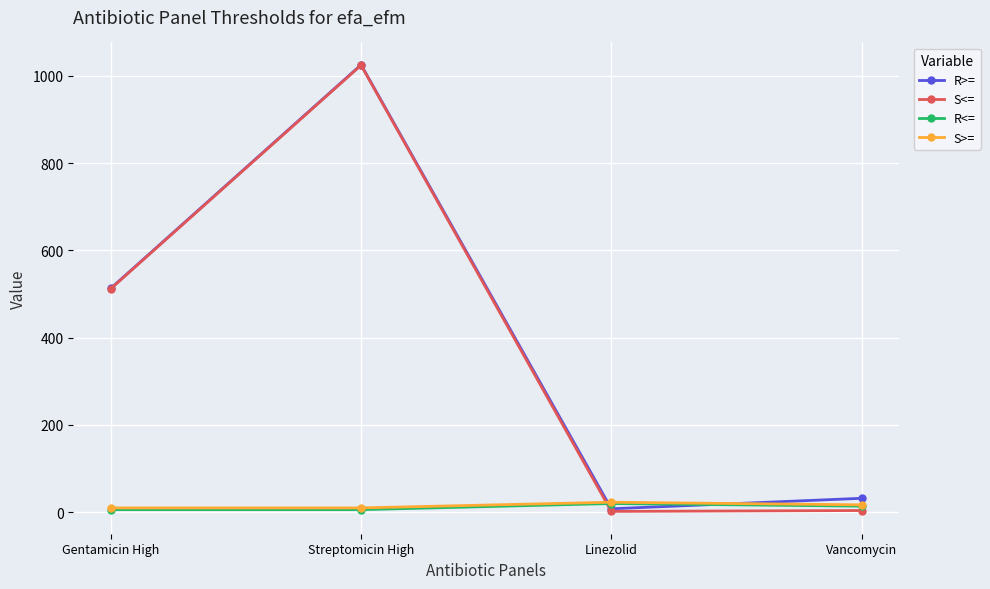

Which label corresponds to the largest value in the chart?

Streptomicin High